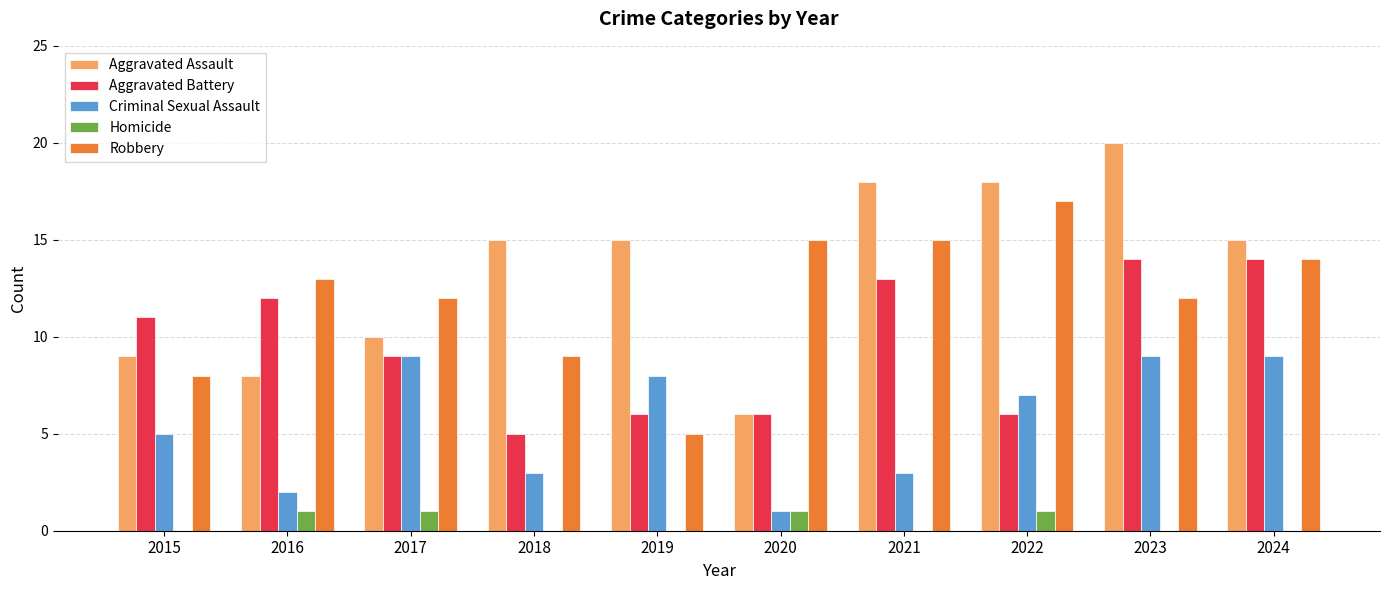

What are all the series names shown in the legend?

Aggravated Assault, Aggravated Battery, Criminal Sexual Assault, Homicide, Robbery